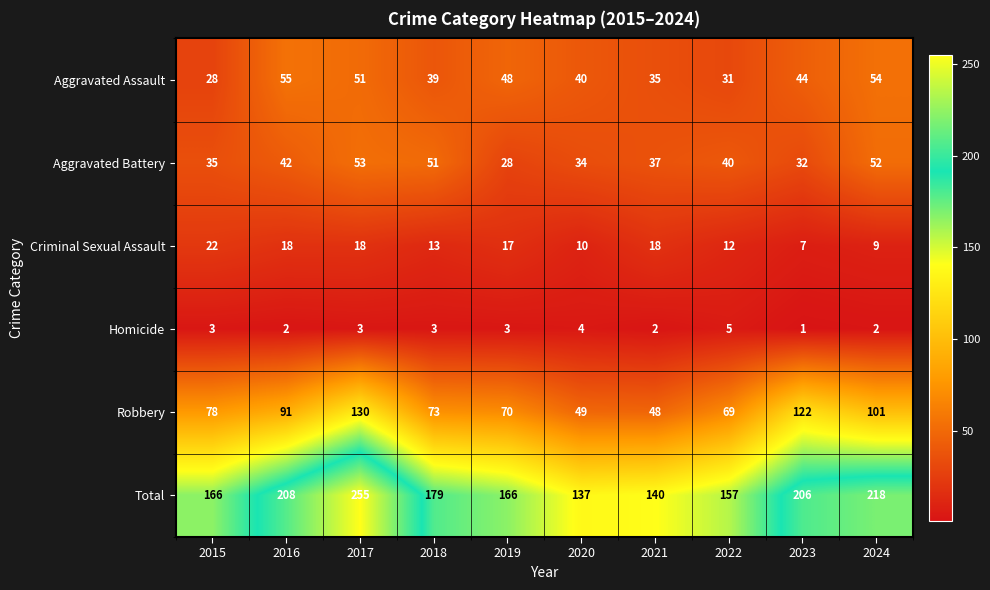

Which series changed the most between 2022 and 2024?

Total